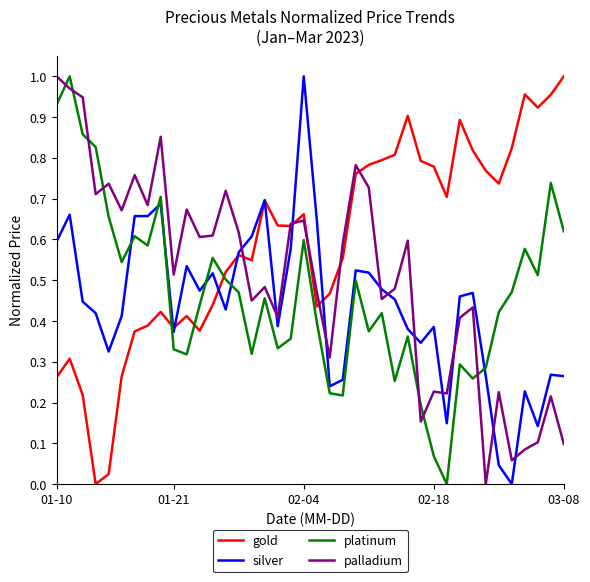

Which series has the largest total across all categories?

gold